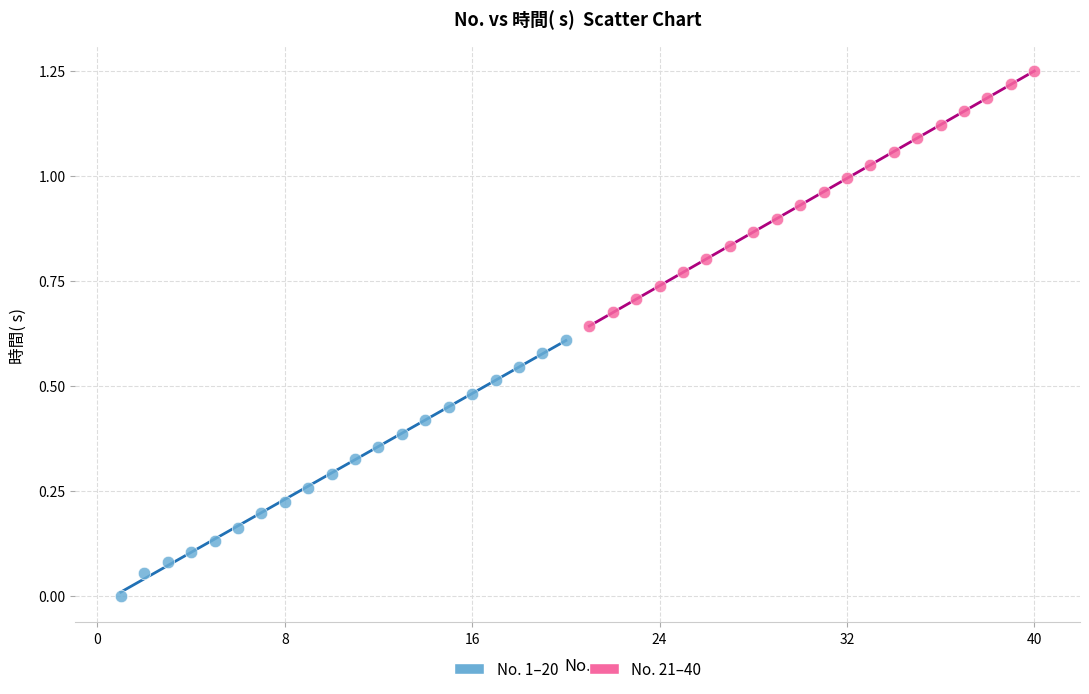

Which series contains the lowest Y value?

No. 1–20